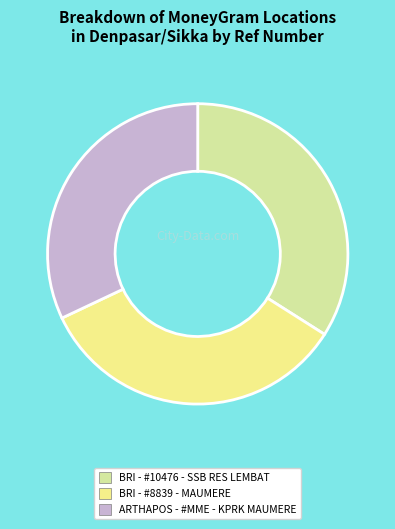

Combined, do BRI - #8839 - MAUMERE and ARTHAPOS - #MME - KPRK MAUMERE account for over 50%?

Yes